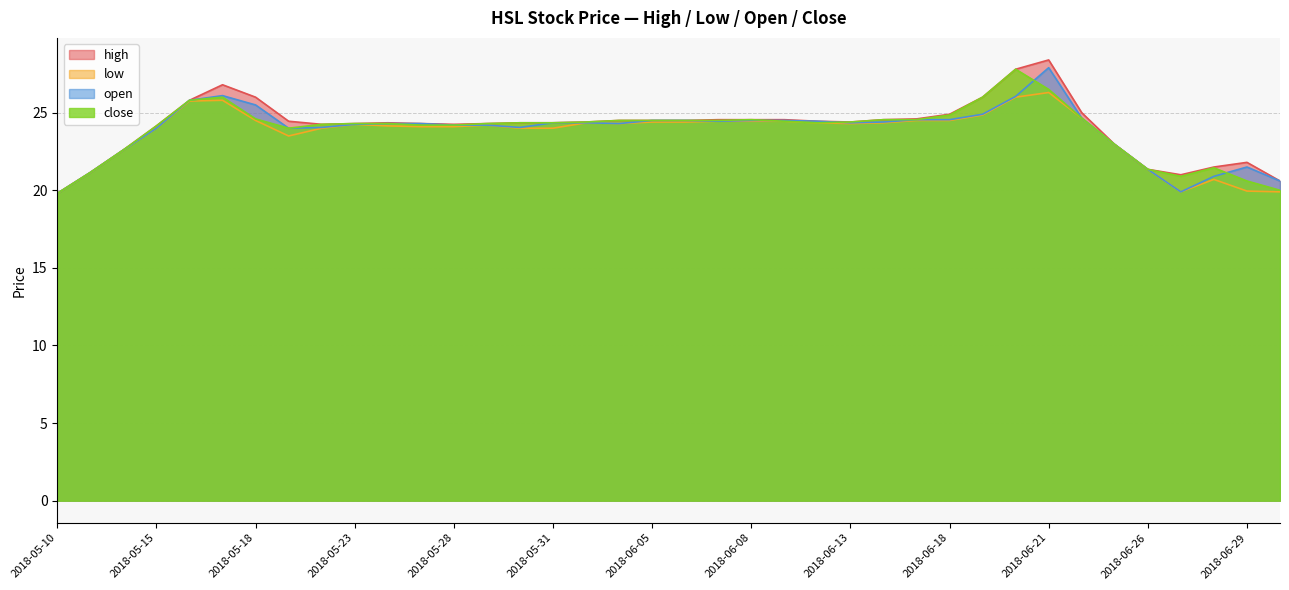

What is the label of the 1st point from the right?

2018-07-02